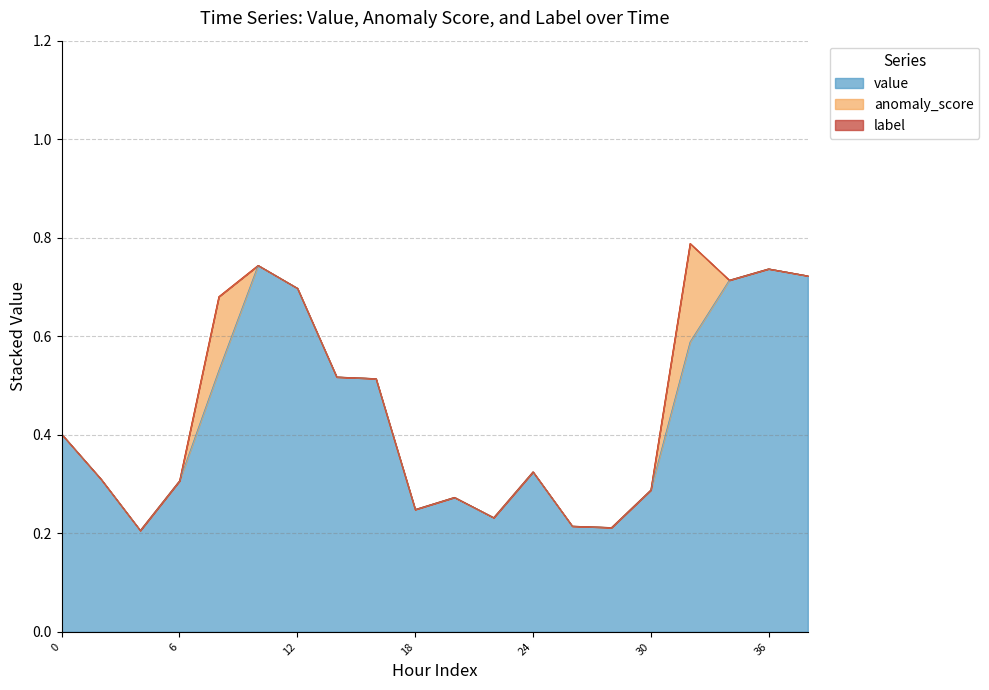

True or false: value has a value of 0.4 at 30.

False